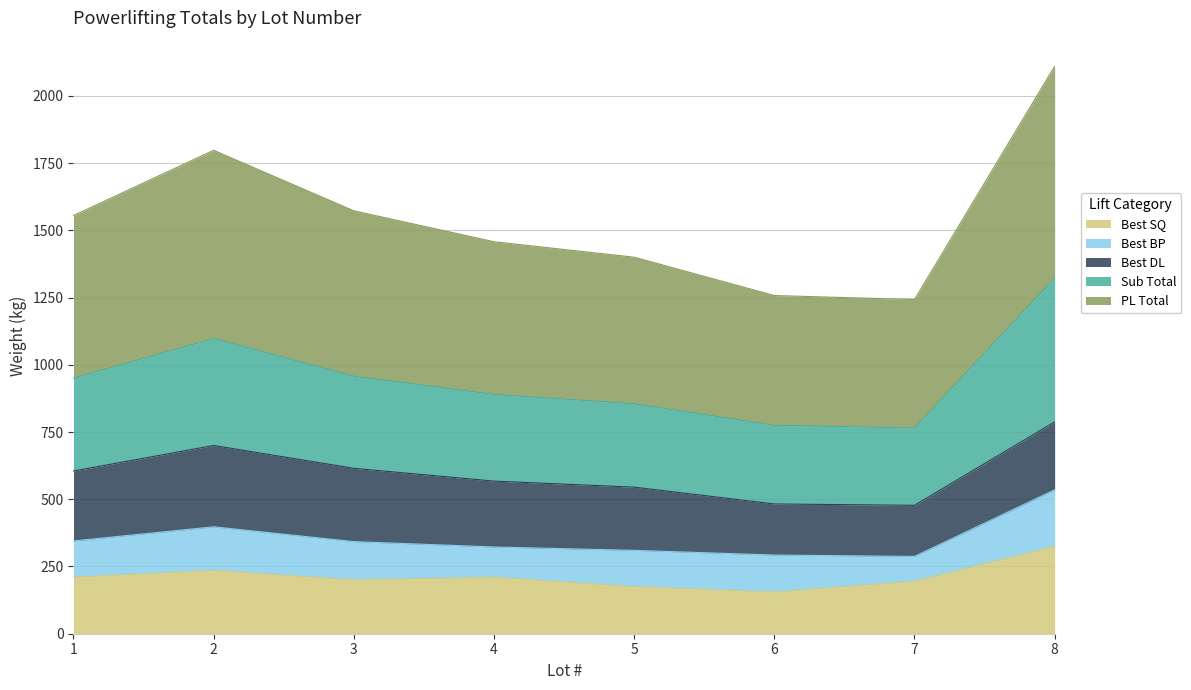

In Sub Total, how many points are higher than both neighbors (excluding endpoints)?

1